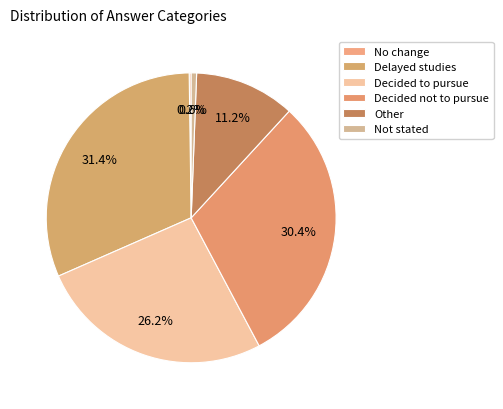

Rank the categories by value from lowest to highest.

No change, Not stated, Other, Decided to pursue, Decided not to pursue, Delayed studies